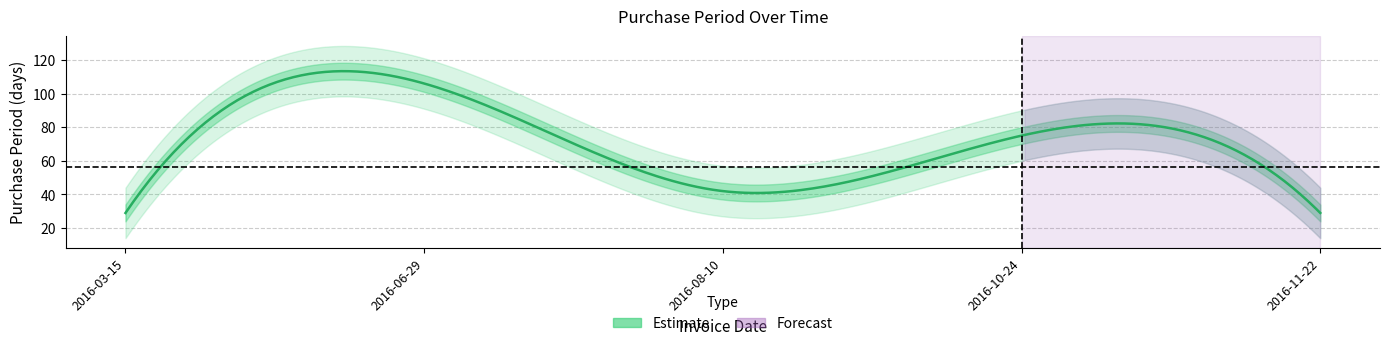

What is the sum of the values at 2016-03-15 and 2016-06-29?

135